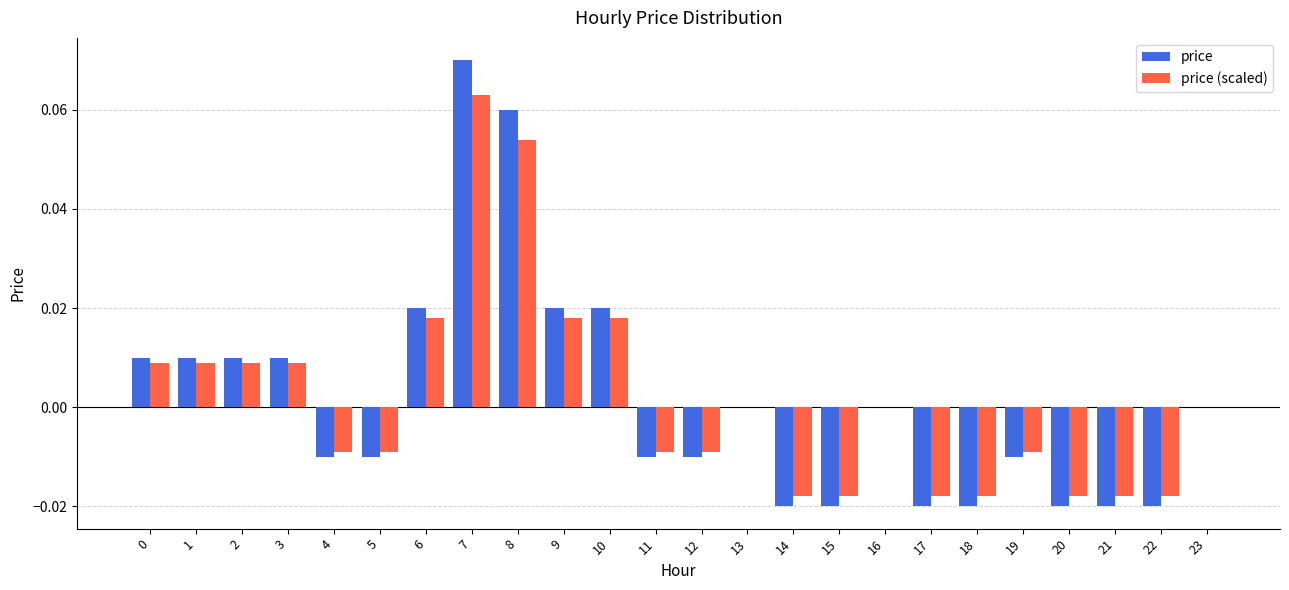

Count the number of categories in the chart.

24